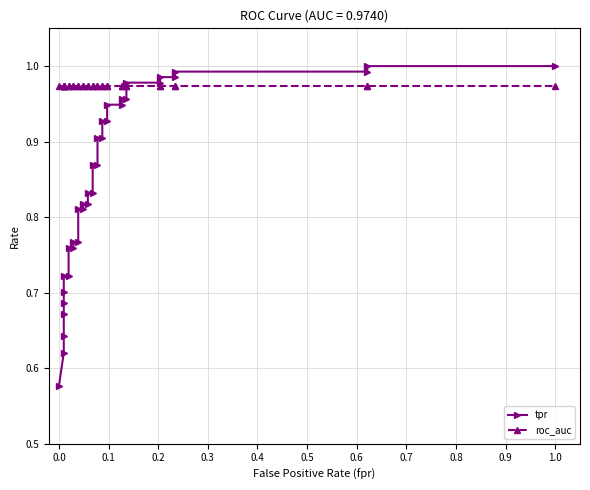

How many intersections are there between tpr and roc_auc?

1